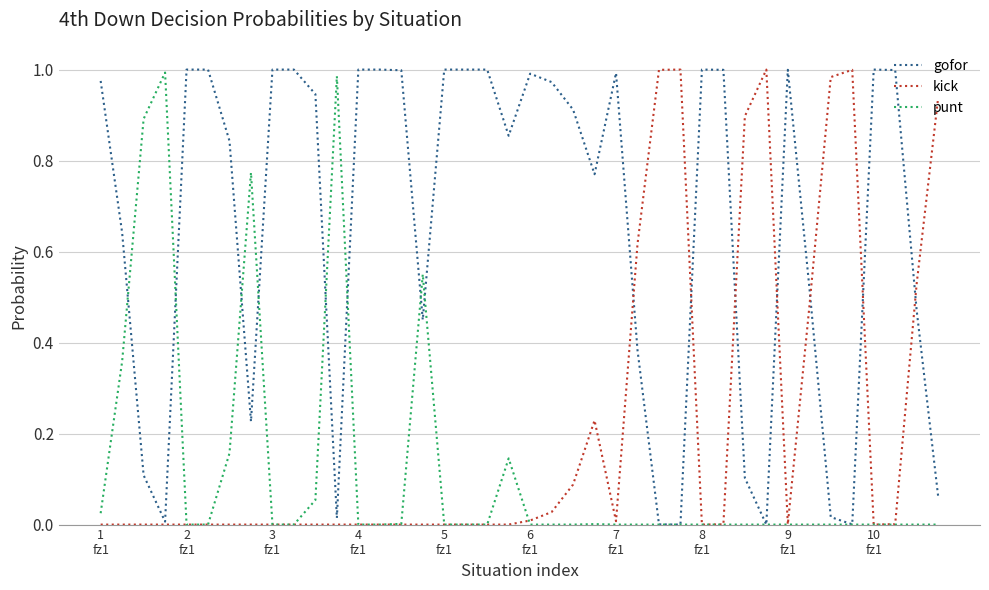

List the series in order of their overall mean, lowest first.

punt, kick, gofor